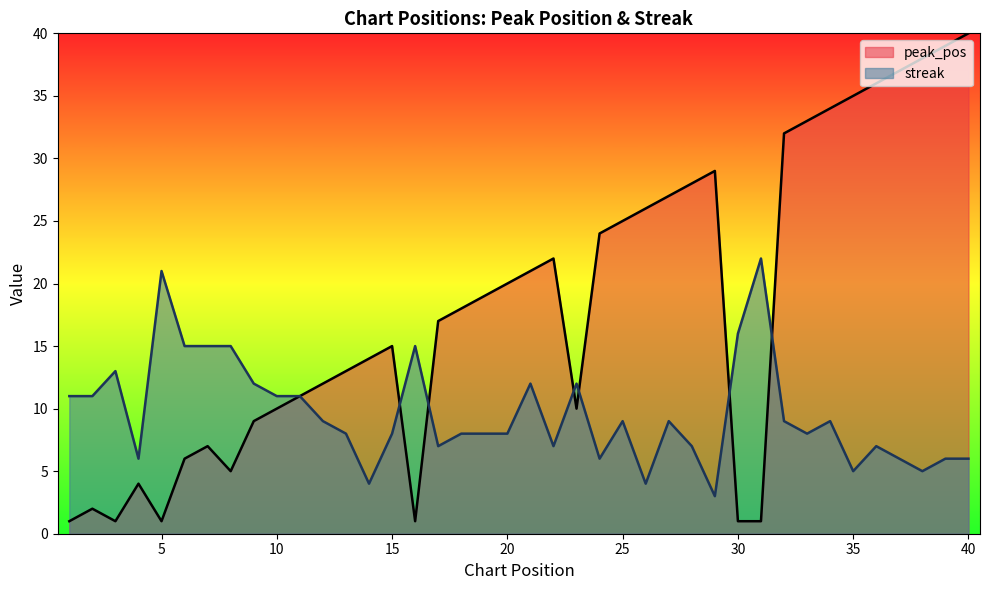

True or false: streak and peak_pos intersect in this chart.

True